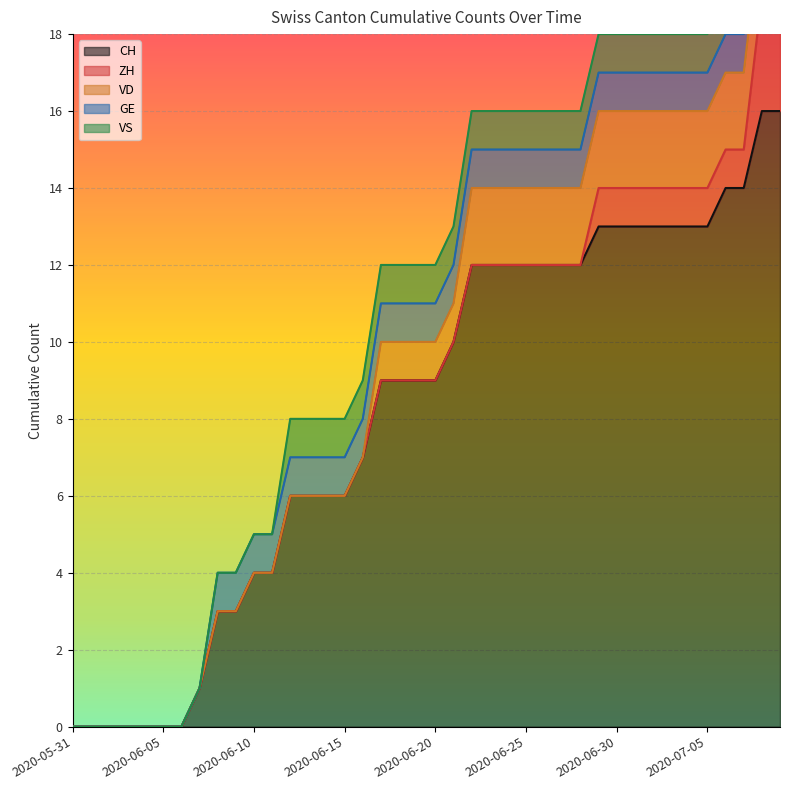

How many values in the ZH series exceed 0?

11